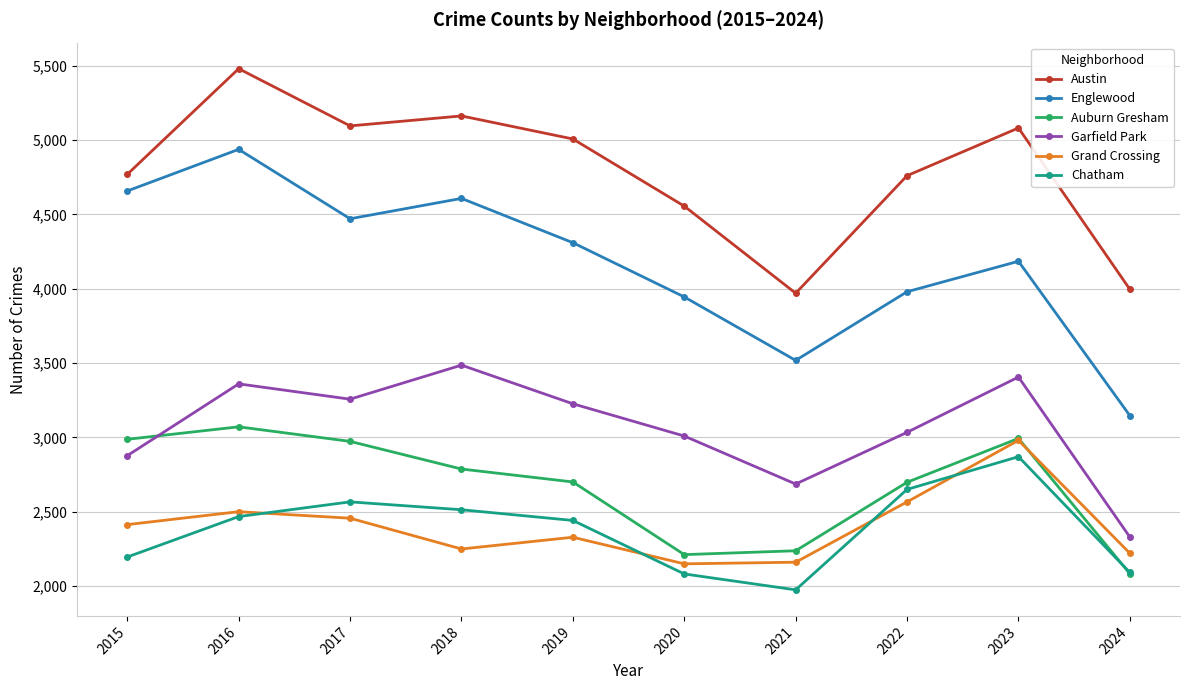

Which series ends up on top after the final intersection of Garfield Park and Auburn Gresham?

Garfield Park